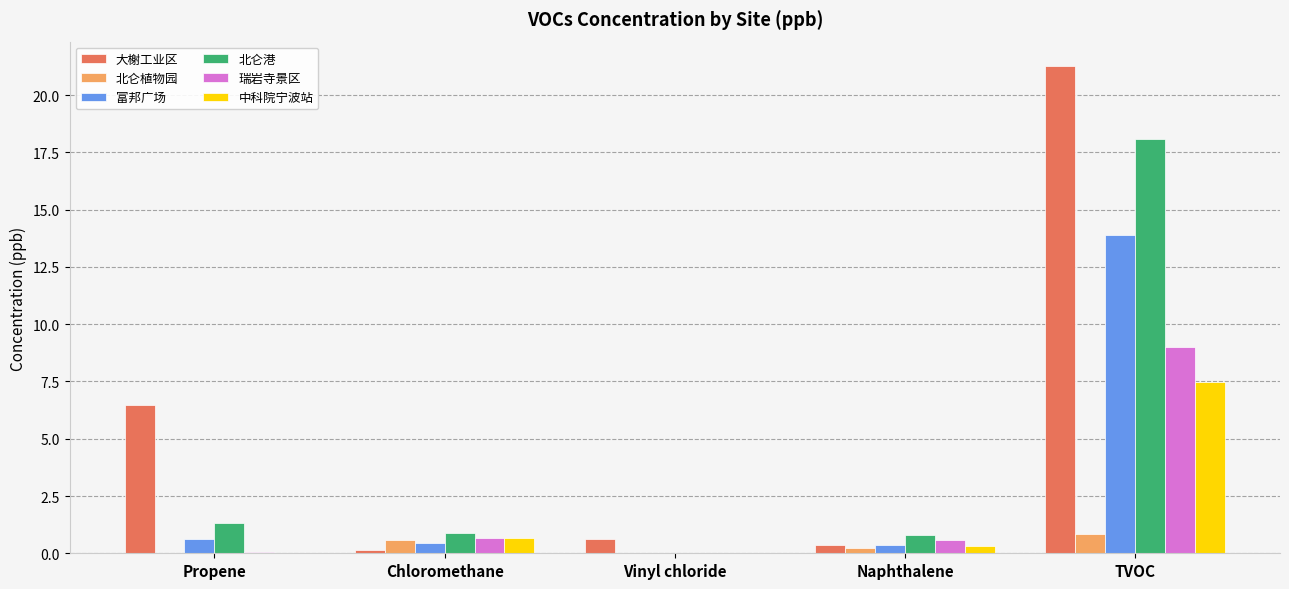

What is the sum of the 北仑港 values at Propene and TVOC?

19.4